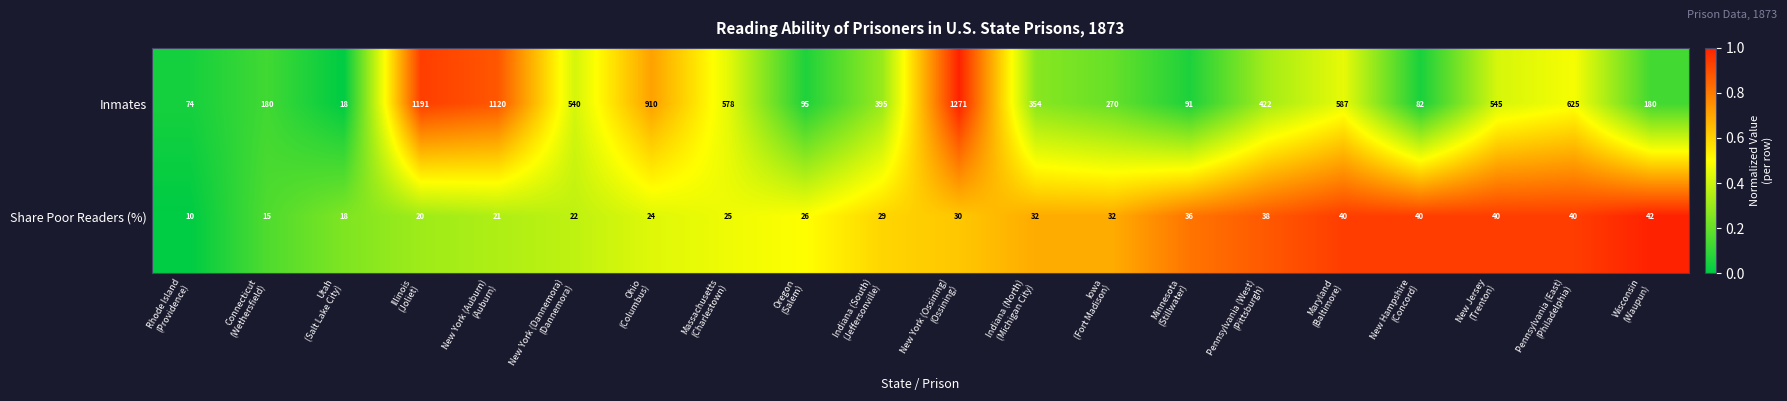

Which category has the highest value across all series?

New York (Ossining)
(Ossining)